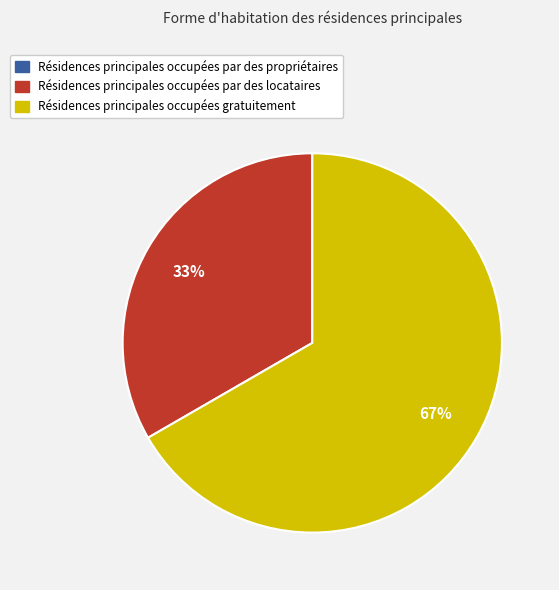

To the nearest percent, what is the difference between the largest and smallest slice percentages?

67%